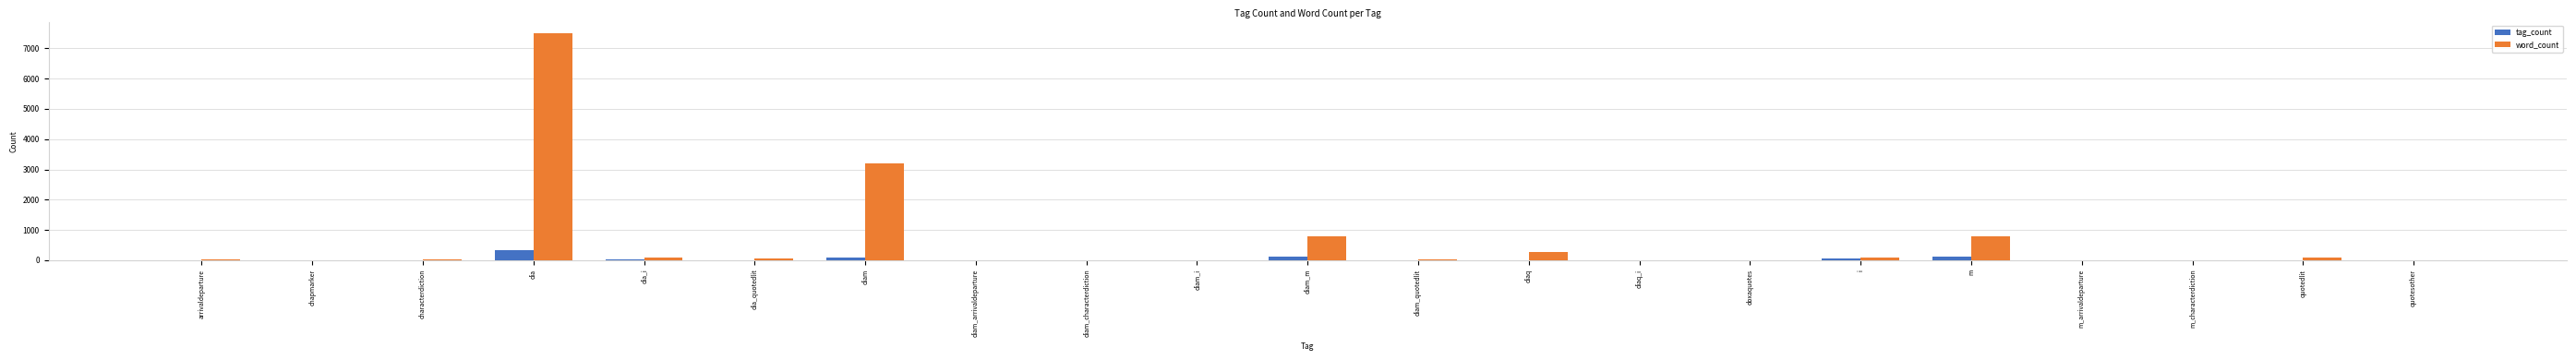

How many groups of bars are there?

21